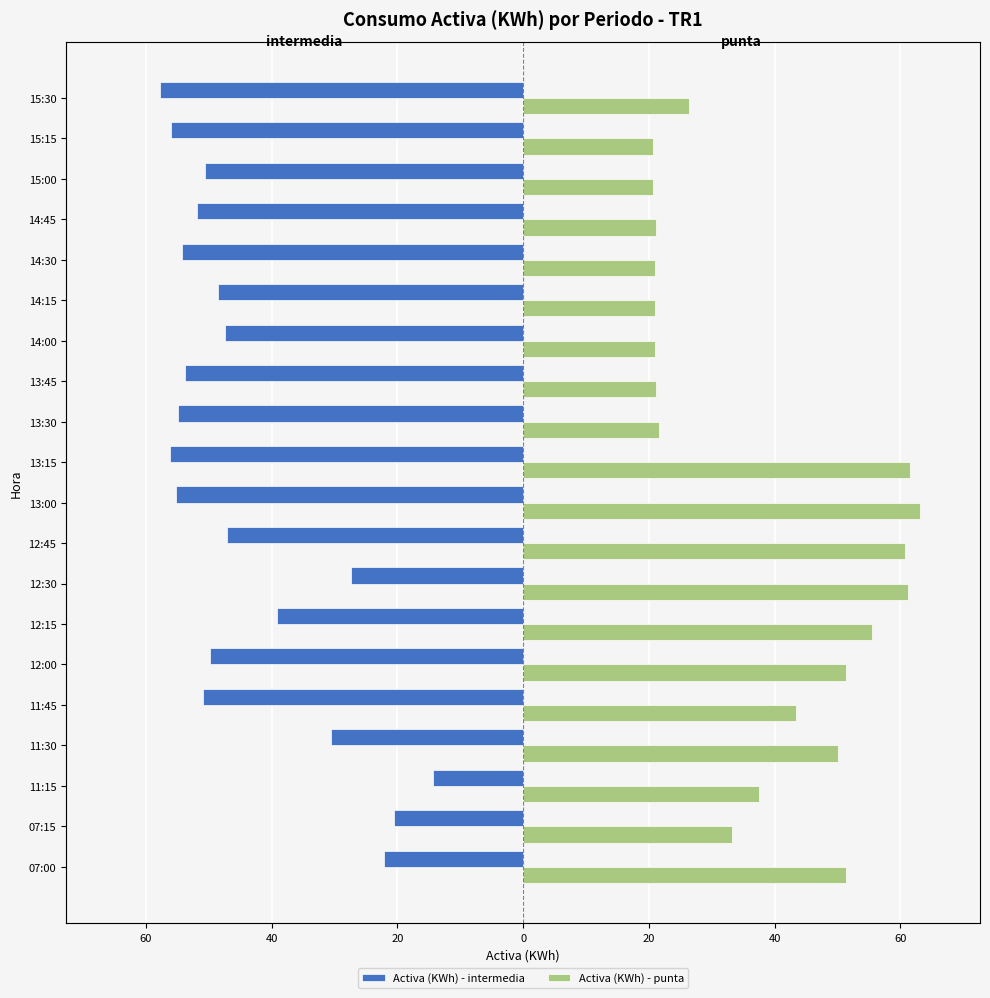

Reading right to left, transcribe all the data shown in this chart.

Activa (KWh) - intermedia: -57.8	-55.9	-50.6	-51.8	-54.2	-48.5	-47.5	-53.7	-54.9	-56.1	-55.2	-47.1	-27.3	-39.2	-49.7	-50.9	-30.6	-14.4	-20.5	-22.1
Activa (KWh) - punta: 26.4	20.6	20.7	21.1	21.0	21.0	21.0	21.1	21.6	61.6	63.2	60.8	61.2	55.5	51.4	43.5	50.1	37.6	33.2	51.3